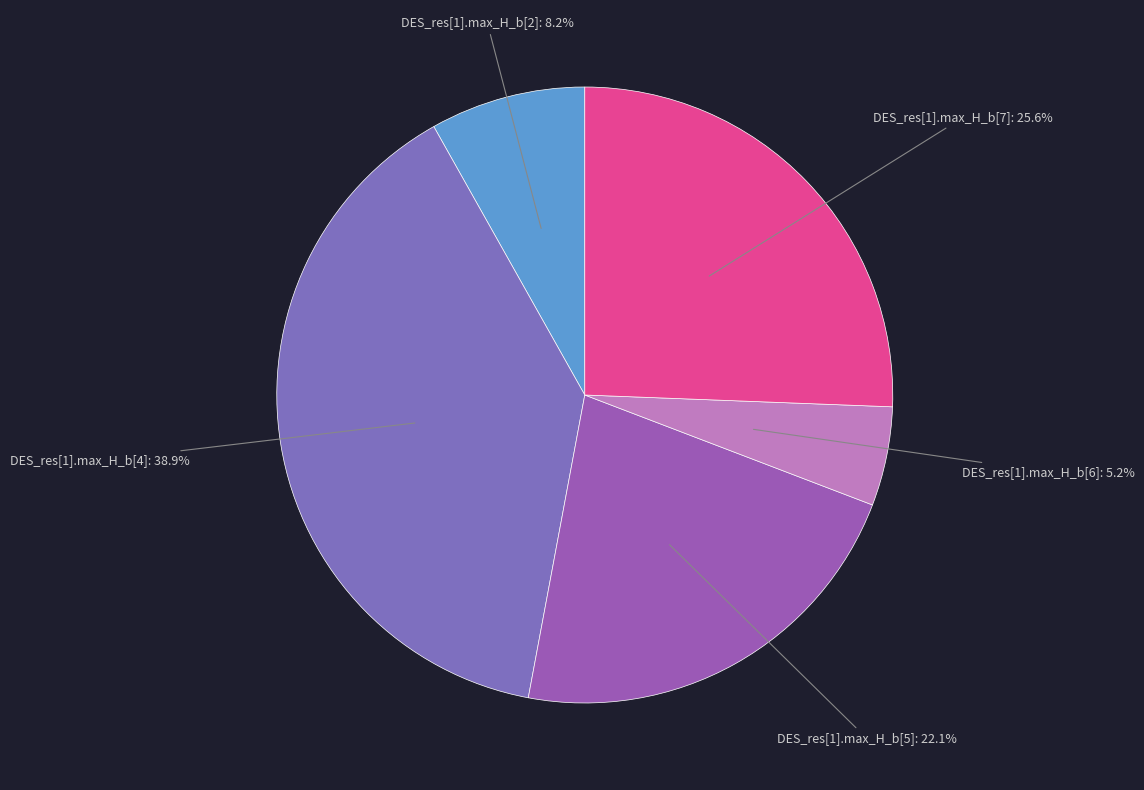

Which category has the smallest portion of the pie?

DES_res[1].max_H_b[6]